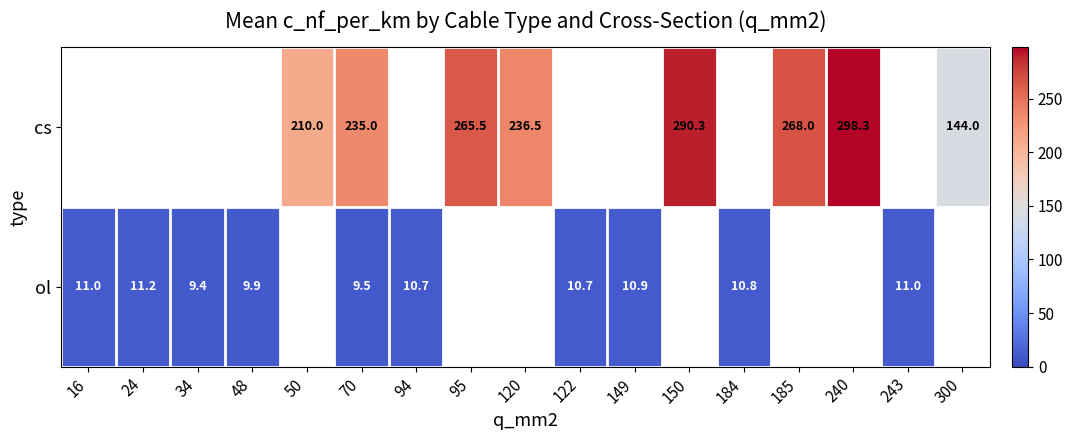

At which category does the chart reach its minimum across all series?

34